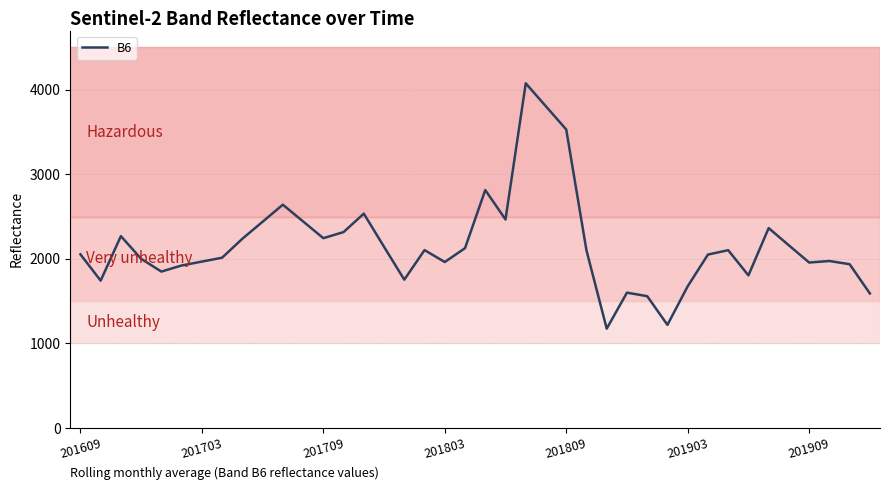

What is the minimum value shown in the chart?

1175